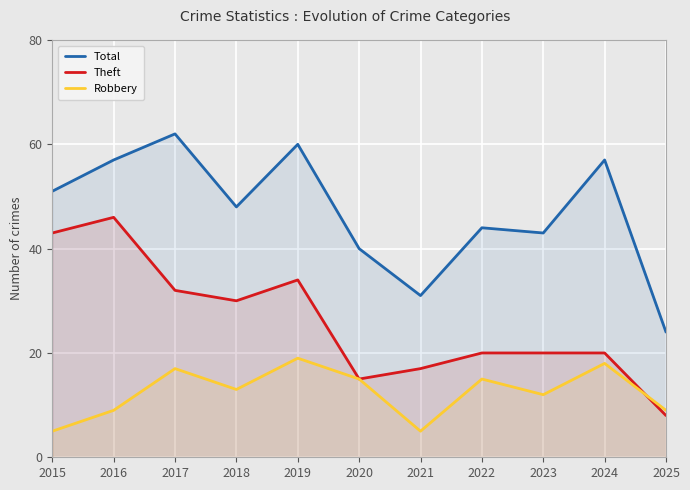

The value of Total at 2021 is 31. True or false?

True